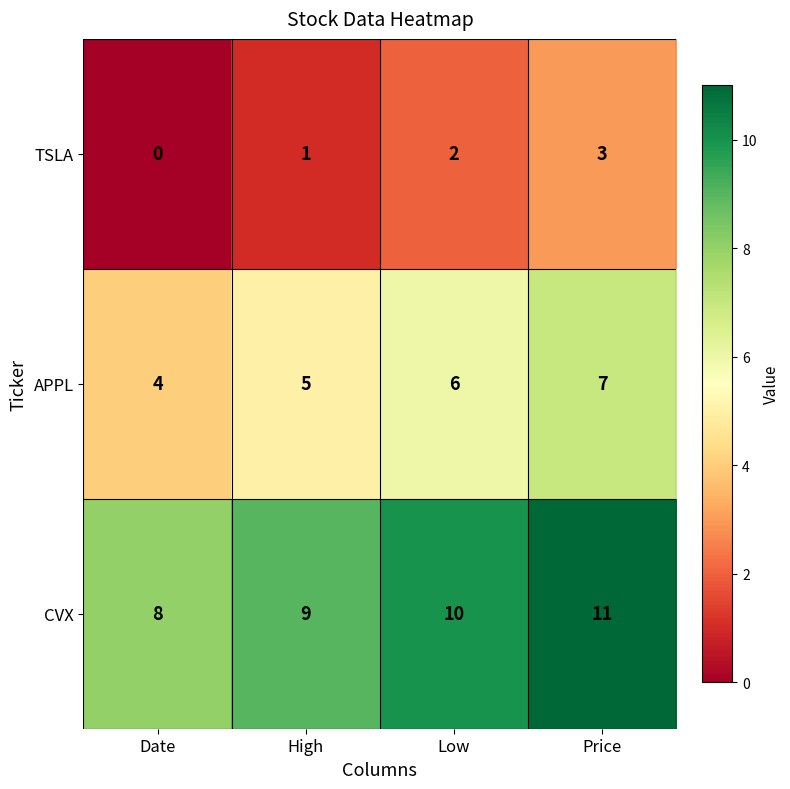

Reading left to right, what are all the values shown in this chart?

TSLA: Date=0	High=1	Low=2	Price=3
APPL: Date=4	High=5	Low=6	Price=7
CVX: Date=8	High=9	Low=10	Price=11